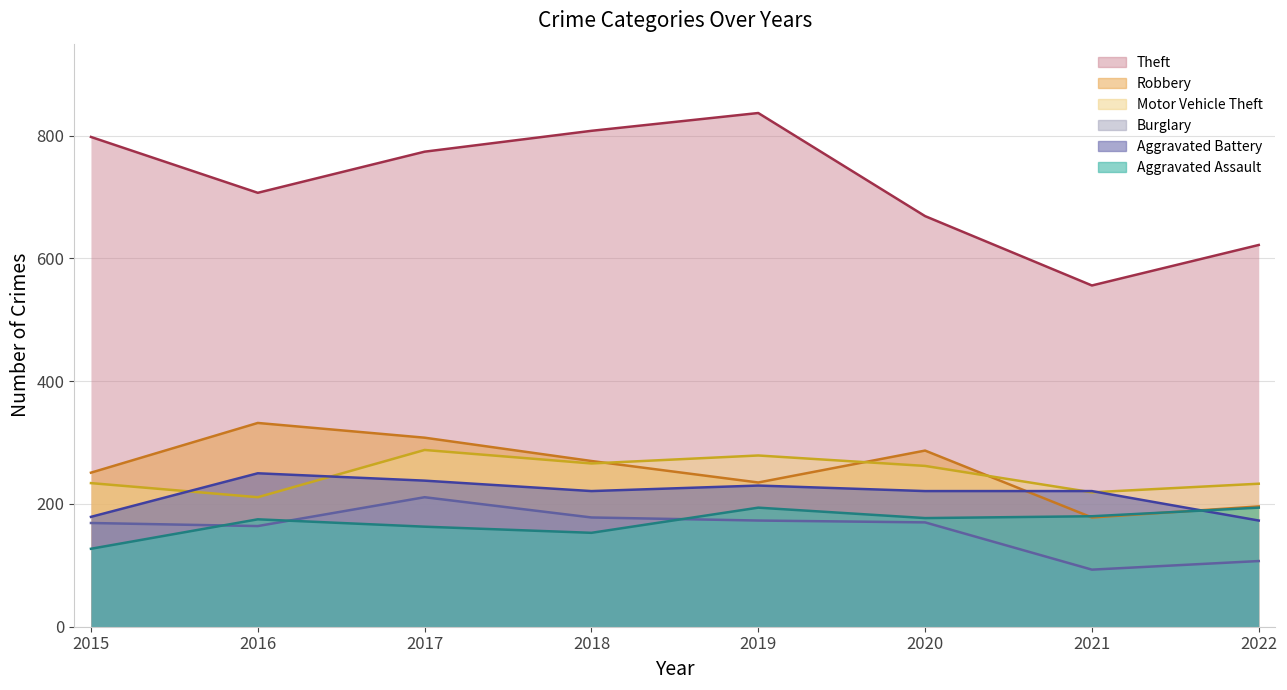

How many interior local peaks does the Robbery series have?

2